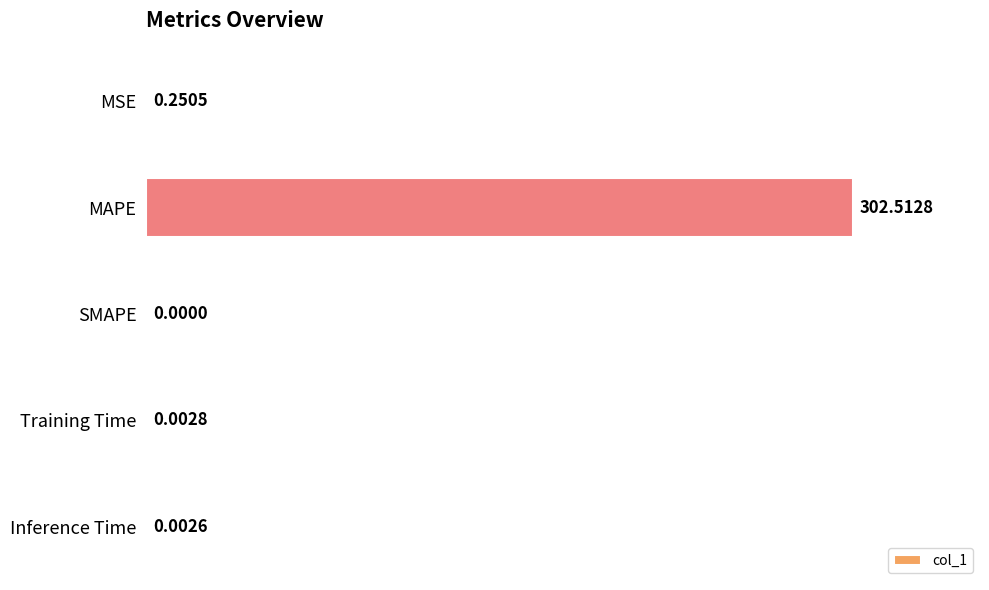

Which label corresponds to the largest value in the chart?

MAPE